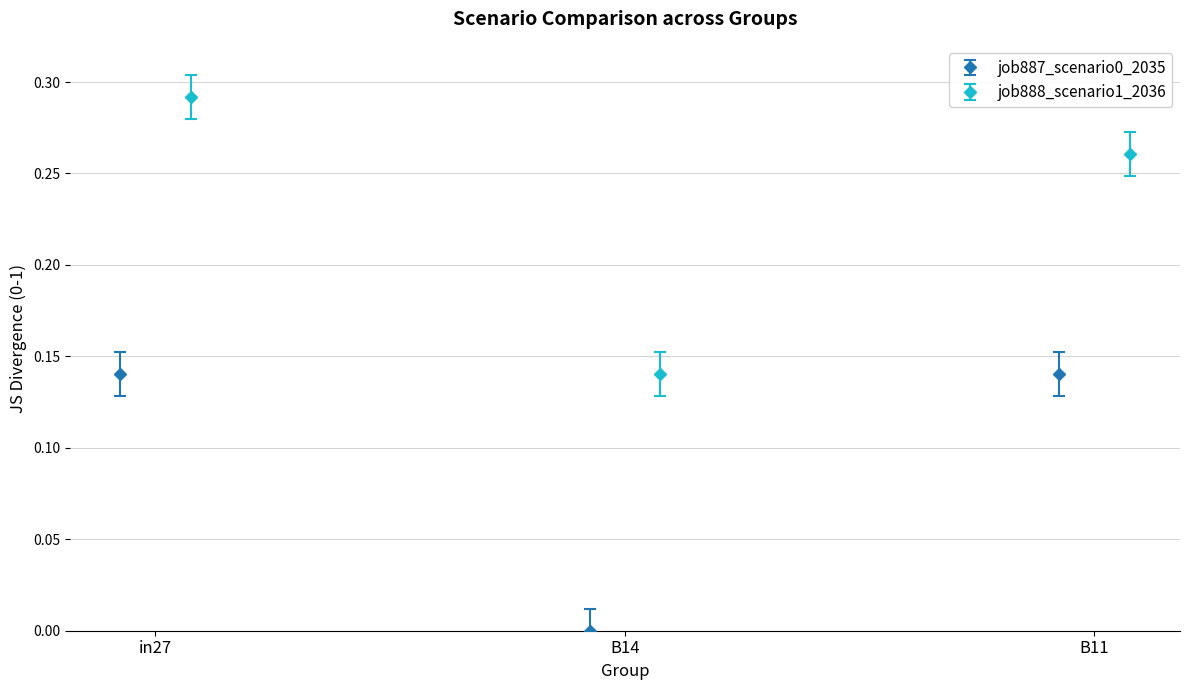

What is the spread (max minus min) of values at B14?

0.1